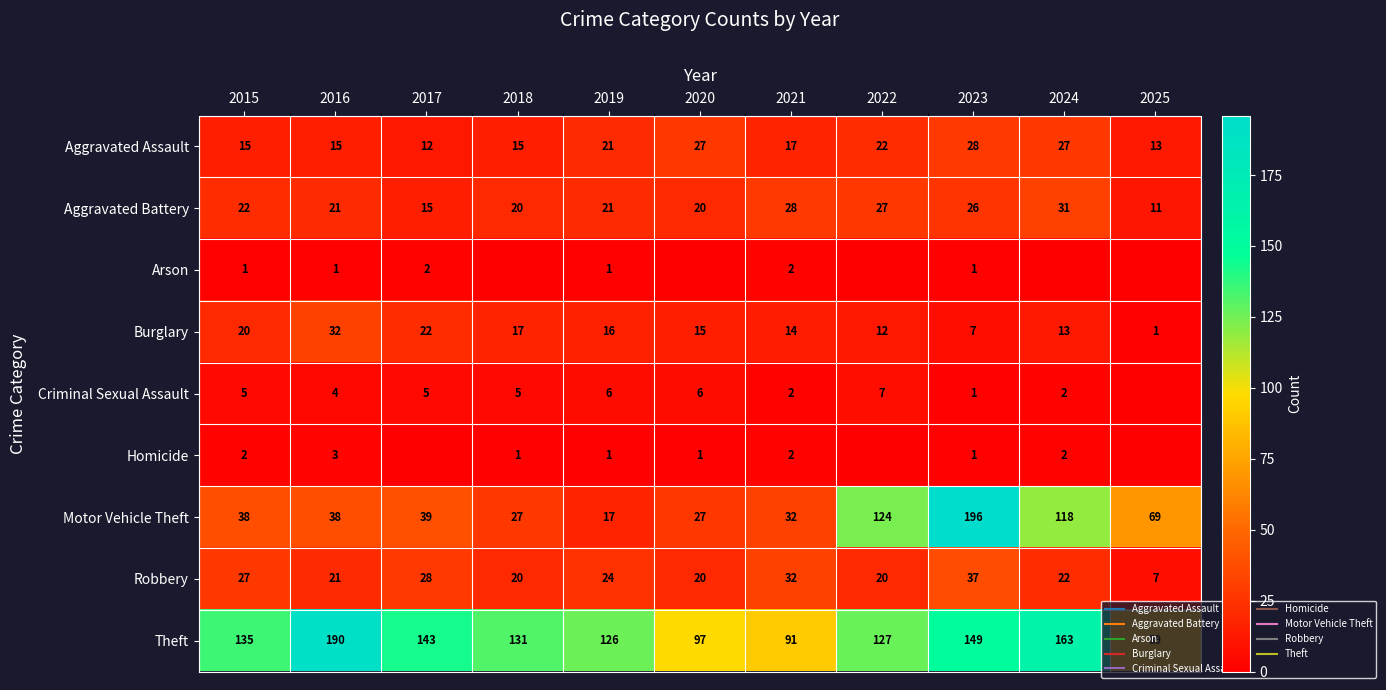

The value of Aggravated Assault at 2025 is 13. True or false?

True